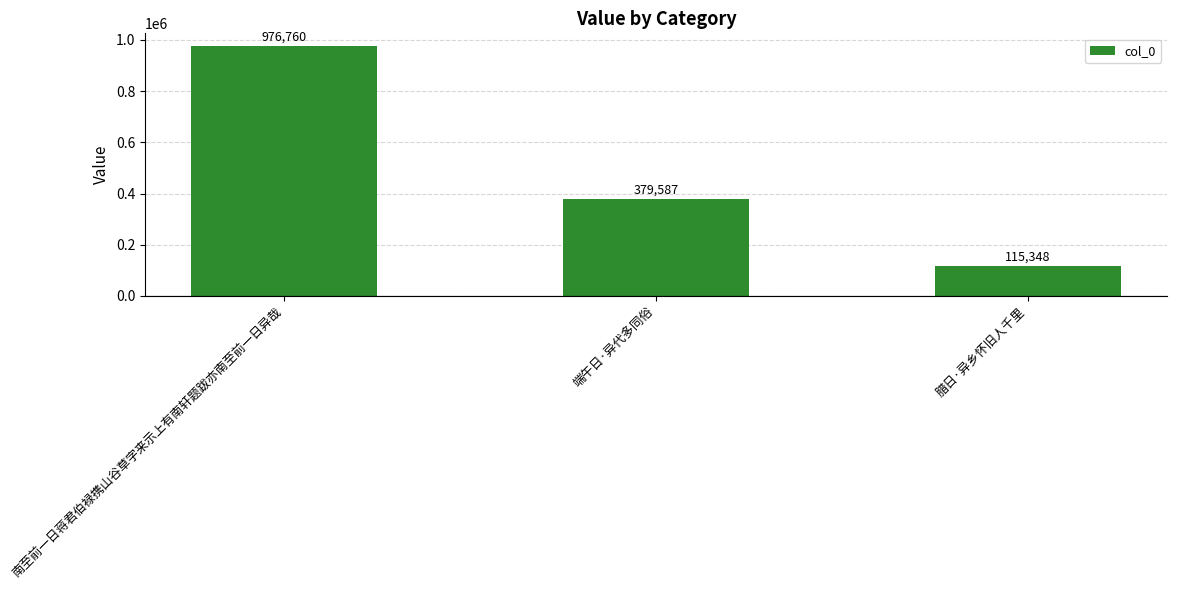

How many bars are there in total?

3